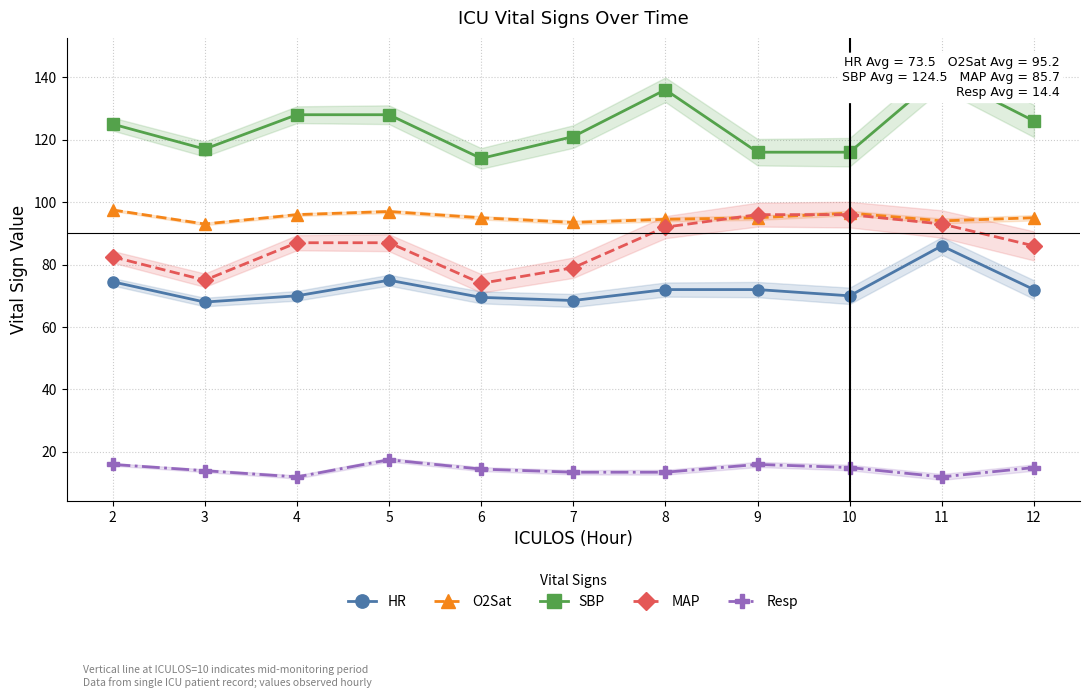

What are all the series names shown in the legend?

HR, O2Sat, SBP, MAP, Resp